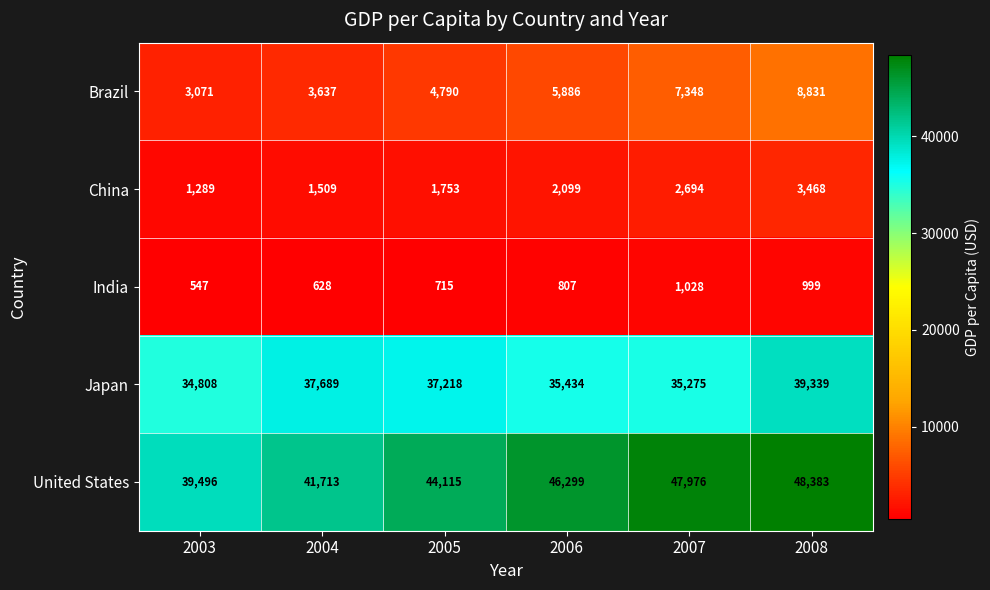

Count the China values in the range 1509 to 2694.

4